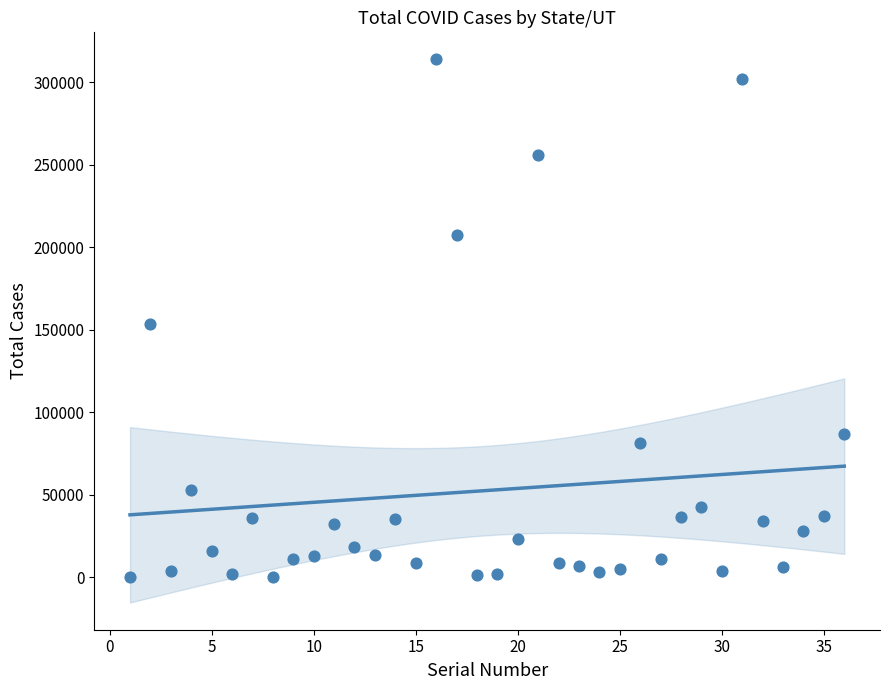

What is the range of X values (max minus min)?

35